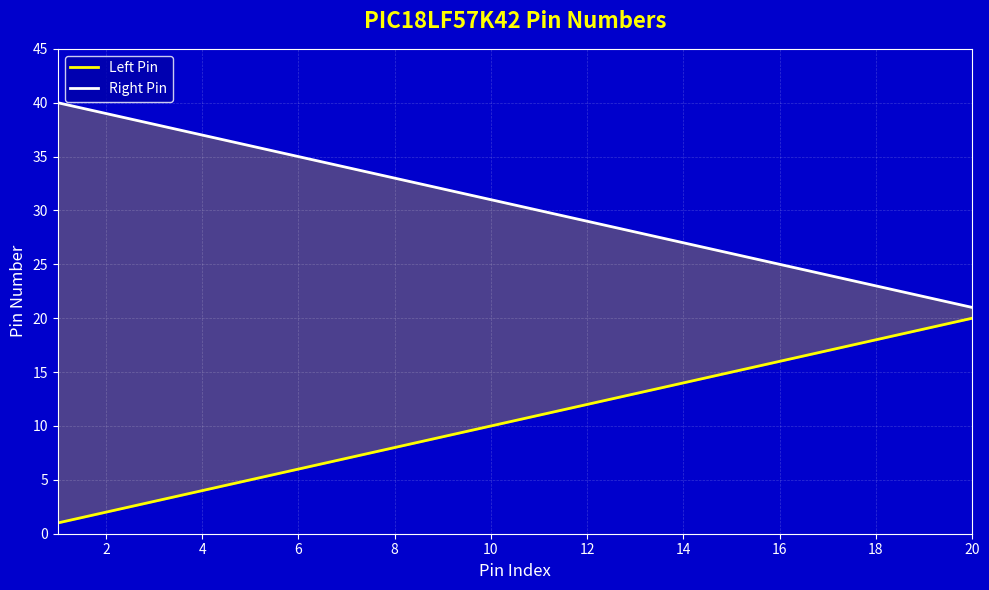

Is it true that Left Pin equals 12 at 8?

False